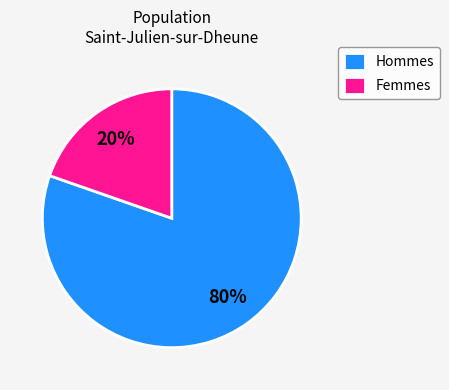

Rank the categories by value from lowest to highest.

Femmes, Hommes